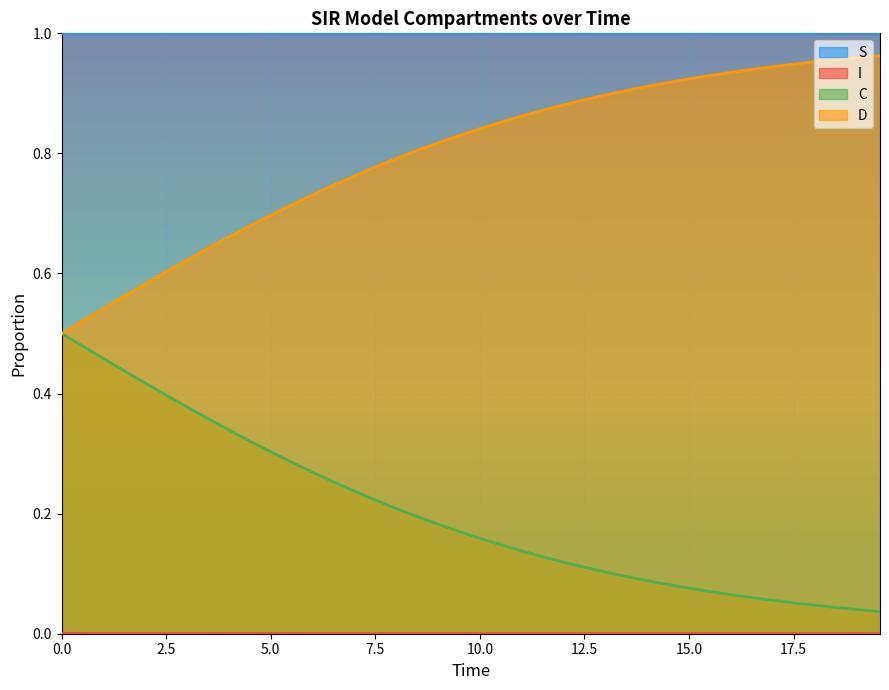

How many lines are shown in the chart?

4